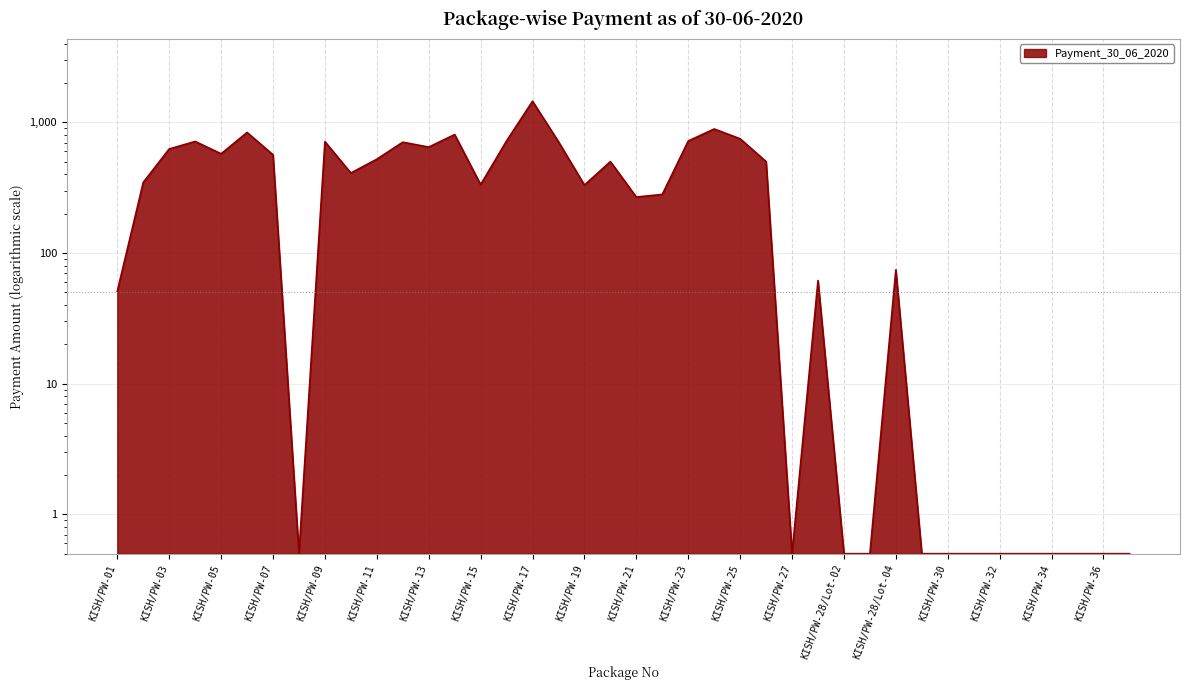

At which category does the chart reach its minimum across all series?

KISH/PW-08